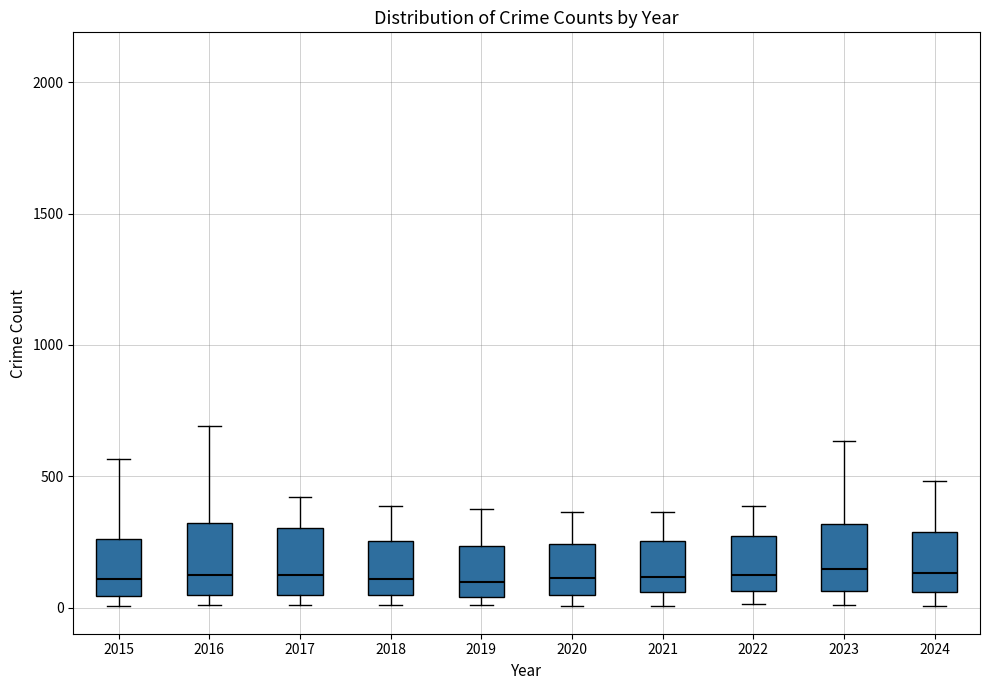

Where is the lower edge of the box at x = 2021 on the y-axis? The values are not printed on the chart, so give them approximately, as read against the axis.

50